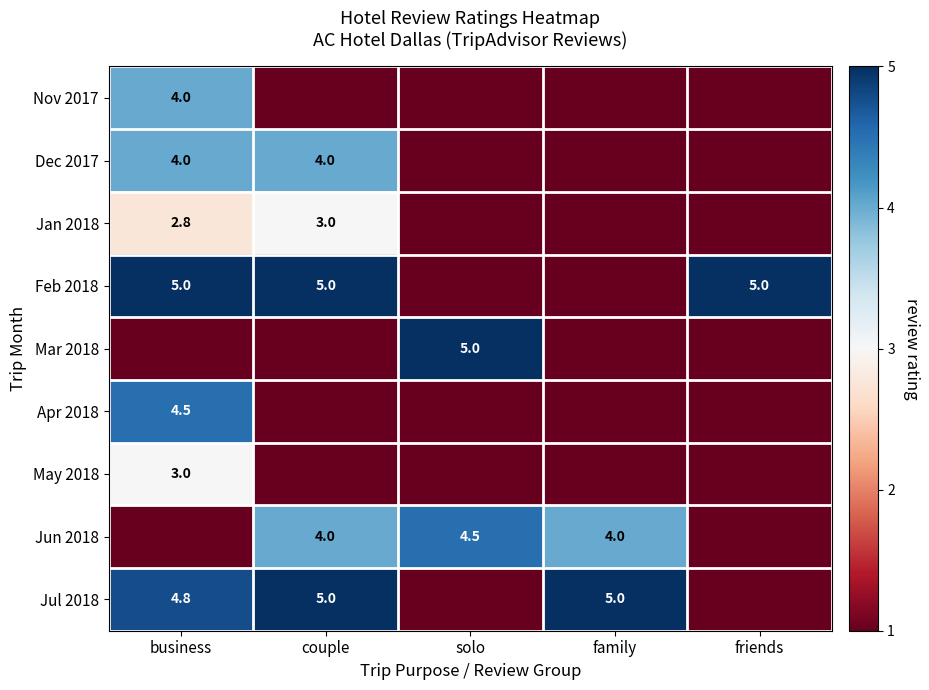

True or false: Jul 2018 has a value of 4.8 at business.

True